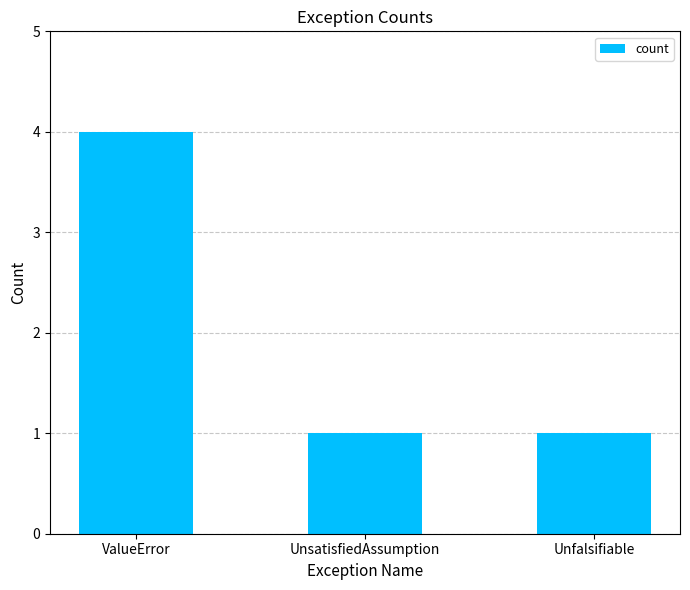

What is the minimum value shown in the chart?

1